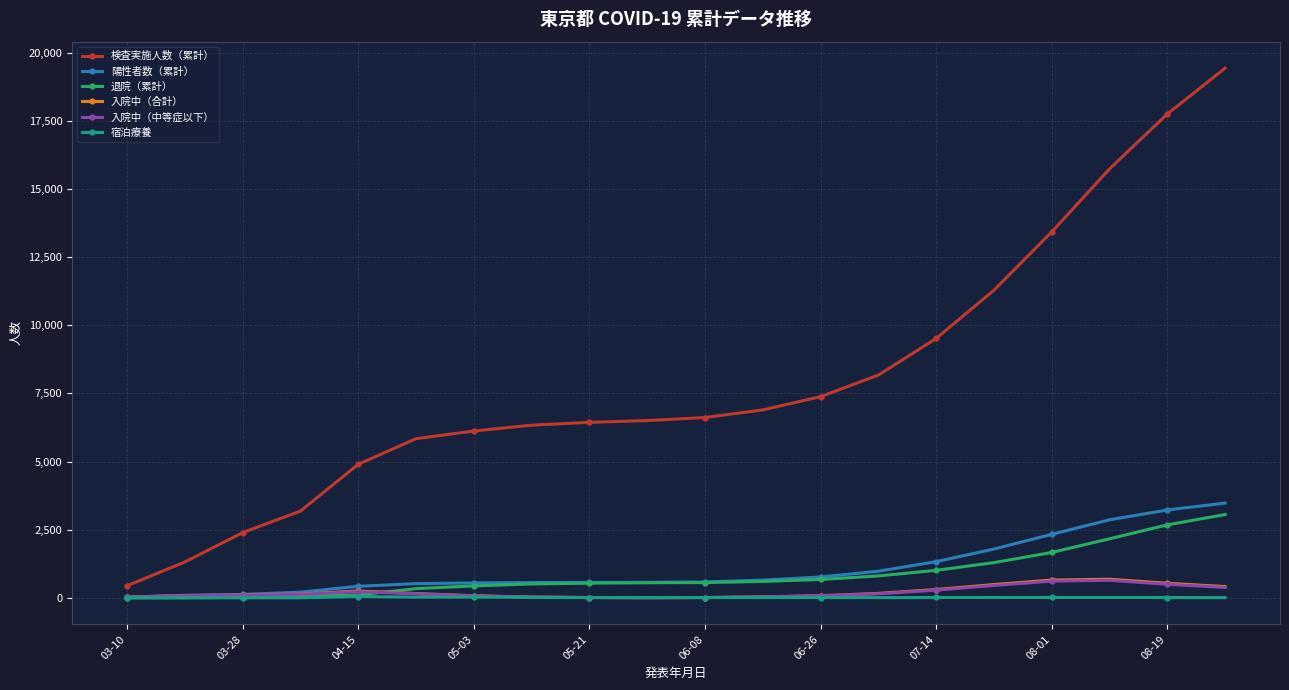

What is the difference between the second highest and minimum values in the 退院（累計） series?

2675